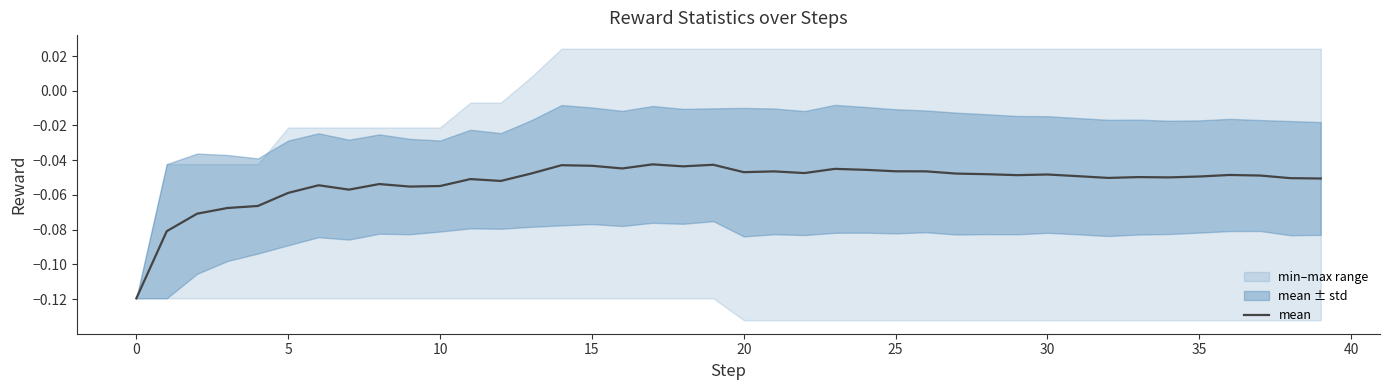

What is the label of the 13th point from the right?

27